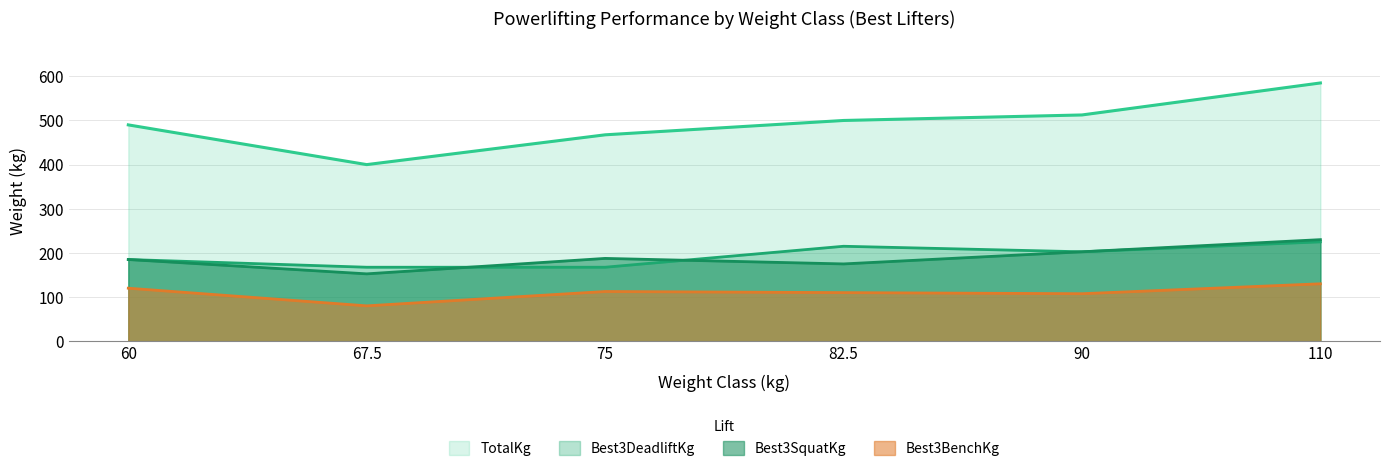

Reading left to right, extract all data points from this chart.

Best3SquatKg: 60=185.0	67.5=152.5	75=187.5	82.5=175.0	90=202.5	110=230.0
Best3BenchKg: 60=120.0	67.5=80.0	75=112.5	82.5=110.0	90=107.5	110=130.0
Best3DeadliftKg: 60=185.0	67.5=167.5	75=167.5	82.5=215.0	90=202.5	110=225.0
TotalKg: 60=490.0	67.5=400.0	75=467.5	82.5=500.0	90=512.5	110=585.0